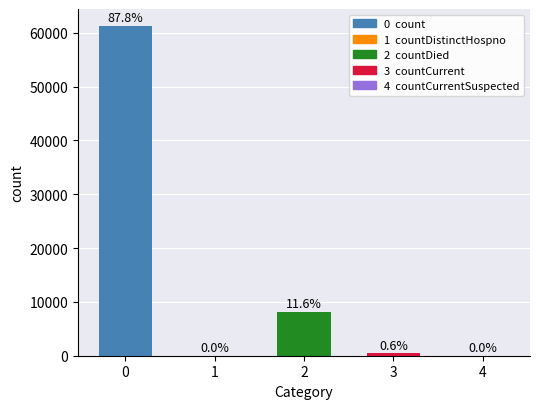

Rank the categories by value from highest to lowest.

0, 2, 3, 1, 4